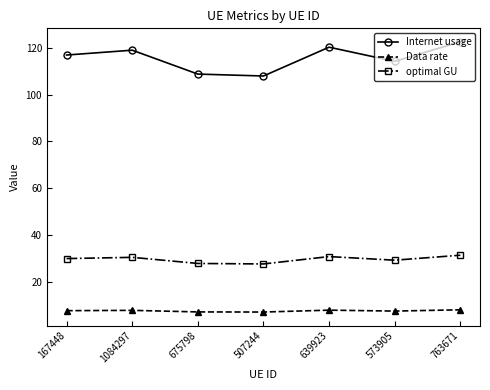

What is the difference between the second highest and second lowest values in the optimal GU series?

2.9